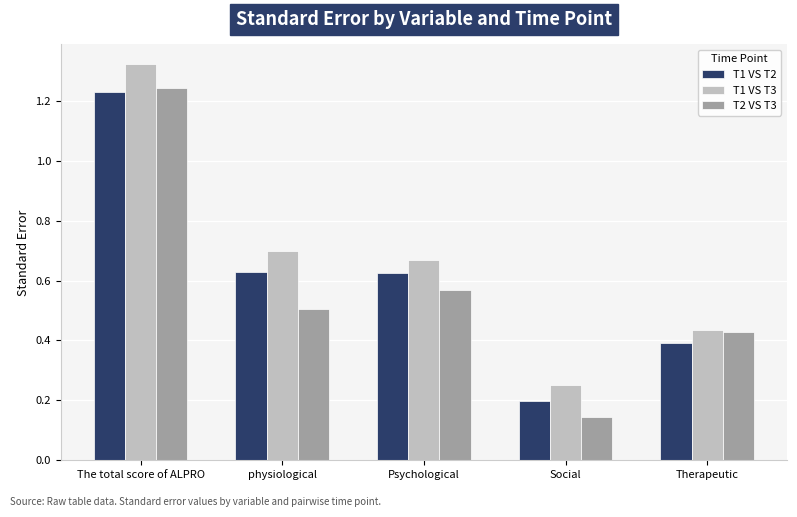

True or false: T1 VS T2 has a value of 2.2 at The total score of ALPRO.

False